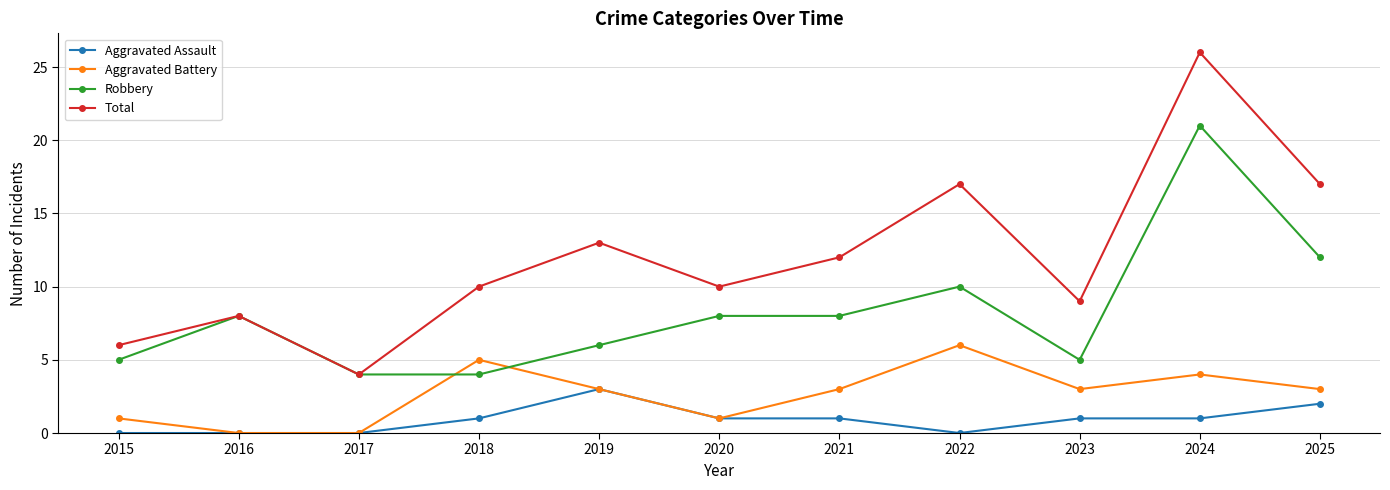

What is the maximum value for Robbery?

21